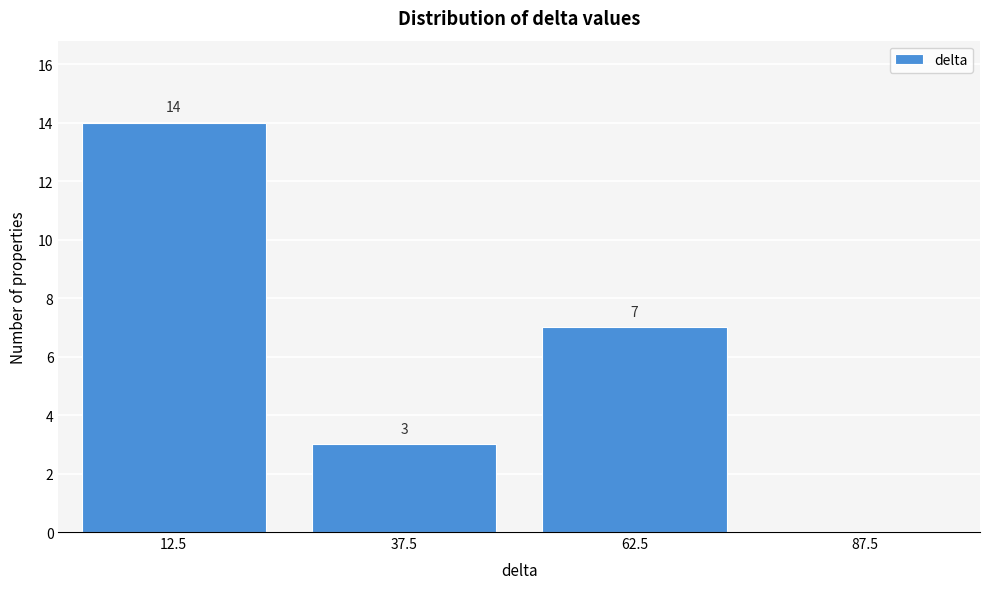

Reading left to right, transcribe all the data shown in this chart.

12.5=14	37.5=3	62.5=7	87.5=0